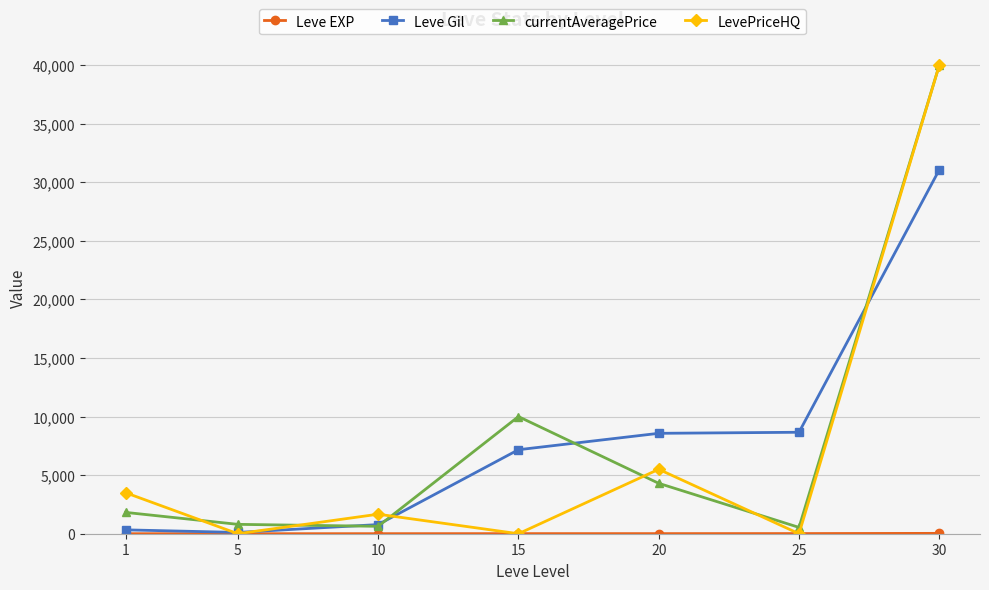

Where is the first local minimum for LevePriceHQ?

5